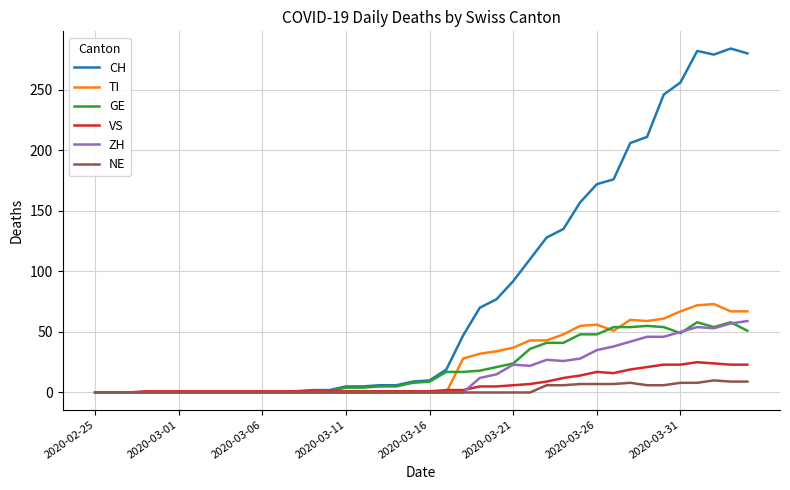

What is the maximum value shown in the chart?

284